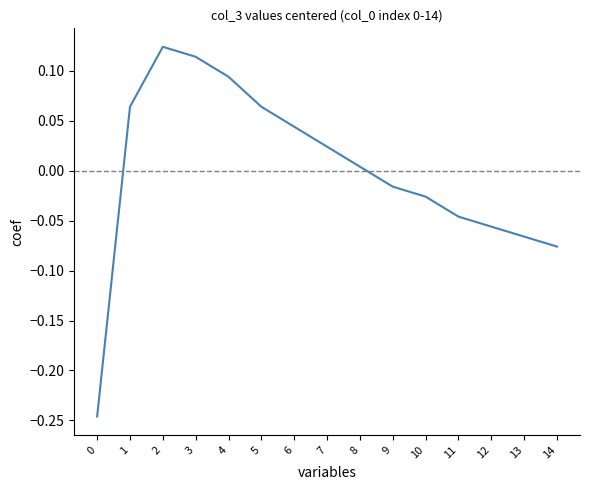

How many series are shown in this chart?

1